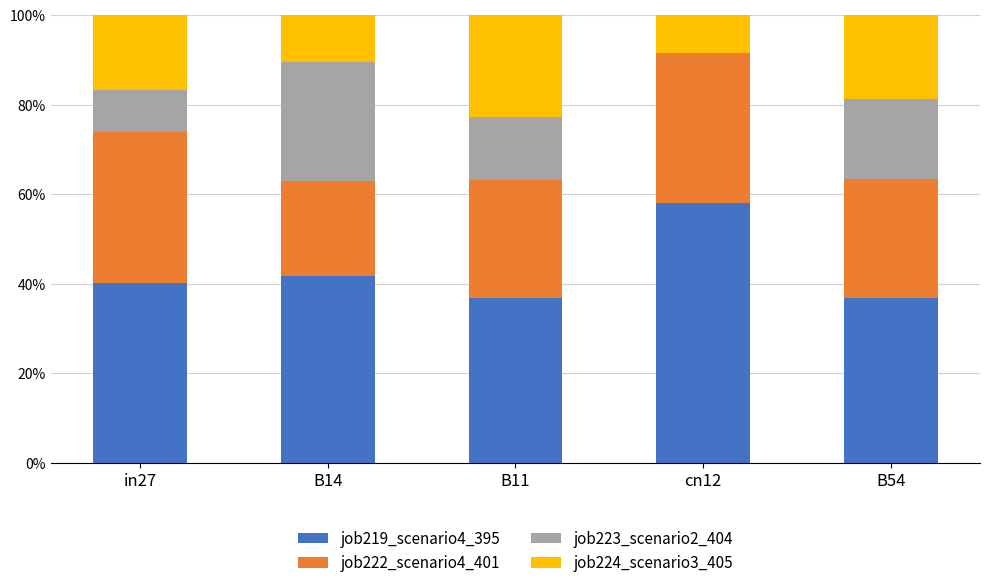

What is the total value across all series at in27?

100.0